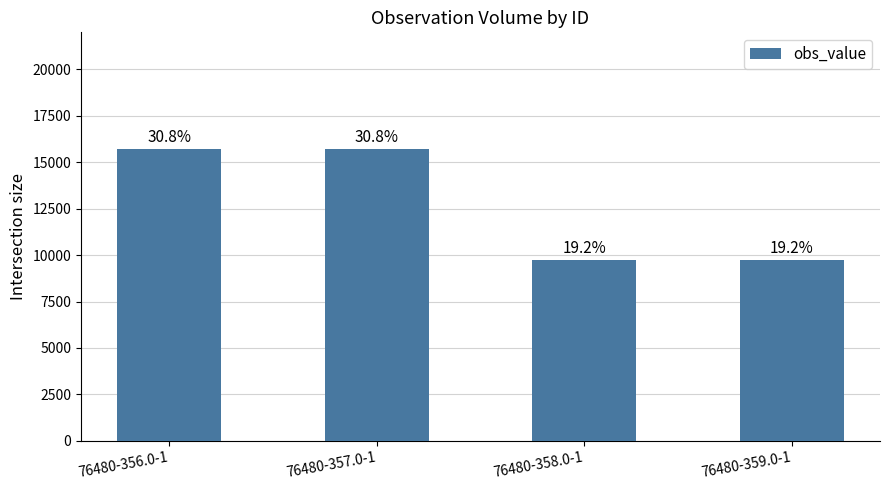

Does the chart contain stacked bars?

No